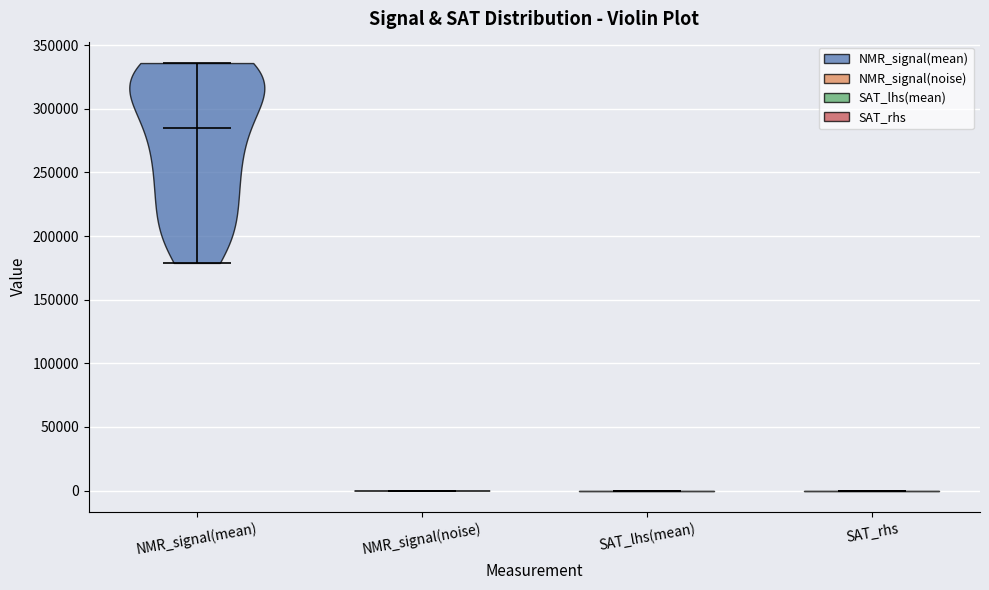

Where does the median line of the violin for NMR_signal(mean) sit on the y-axis? The values are not printed on the chart, so give them approximately, as read against the axis.

285000